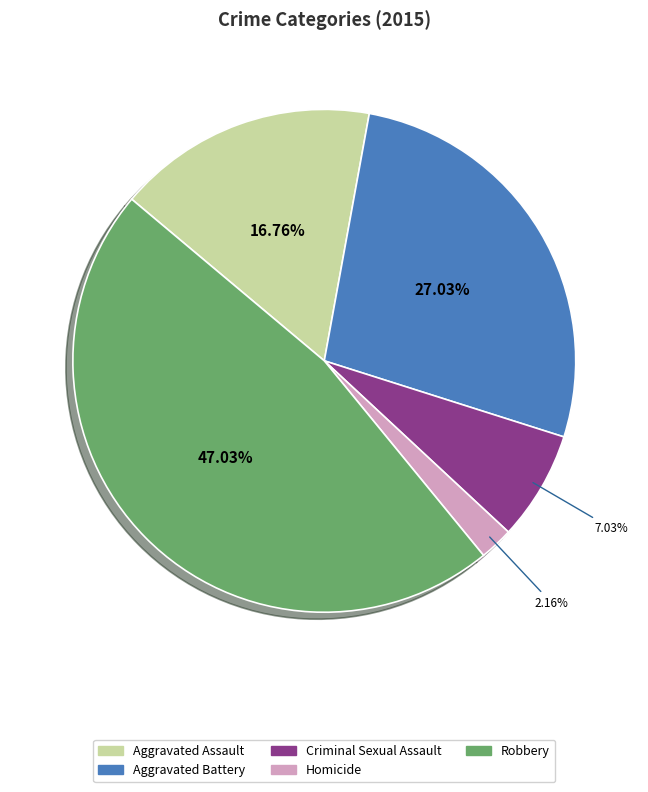

Is Aggravated Battery the majority of the pie?

No